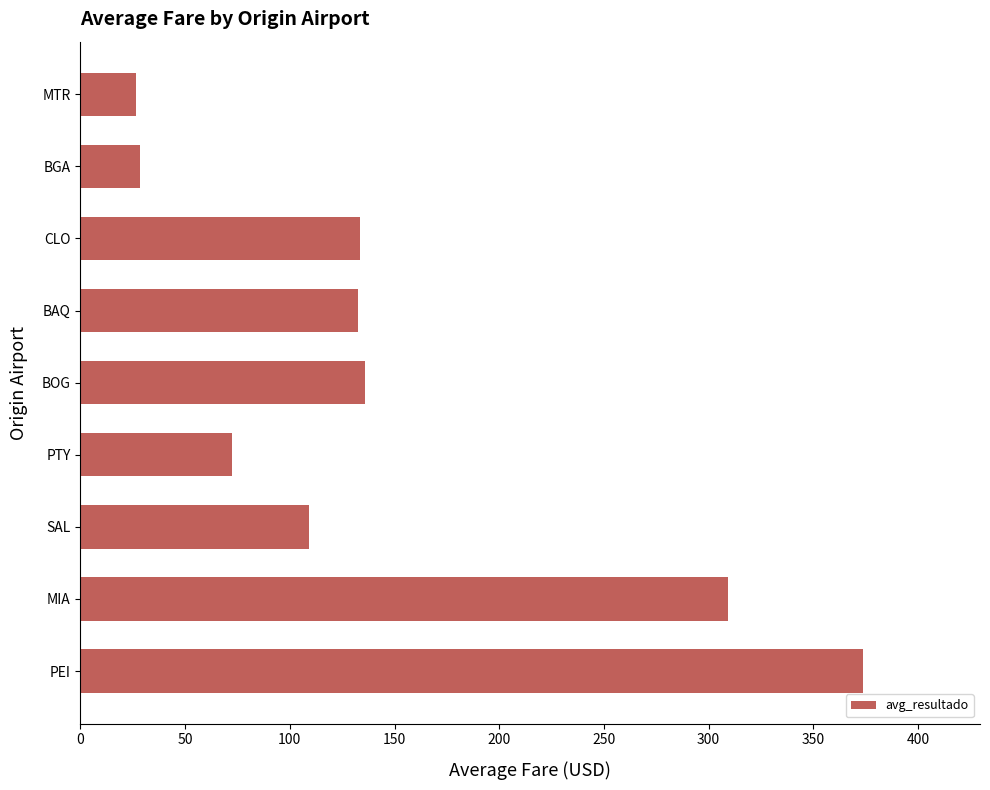

Which label corresponds to the largest value in the chart?

PEI